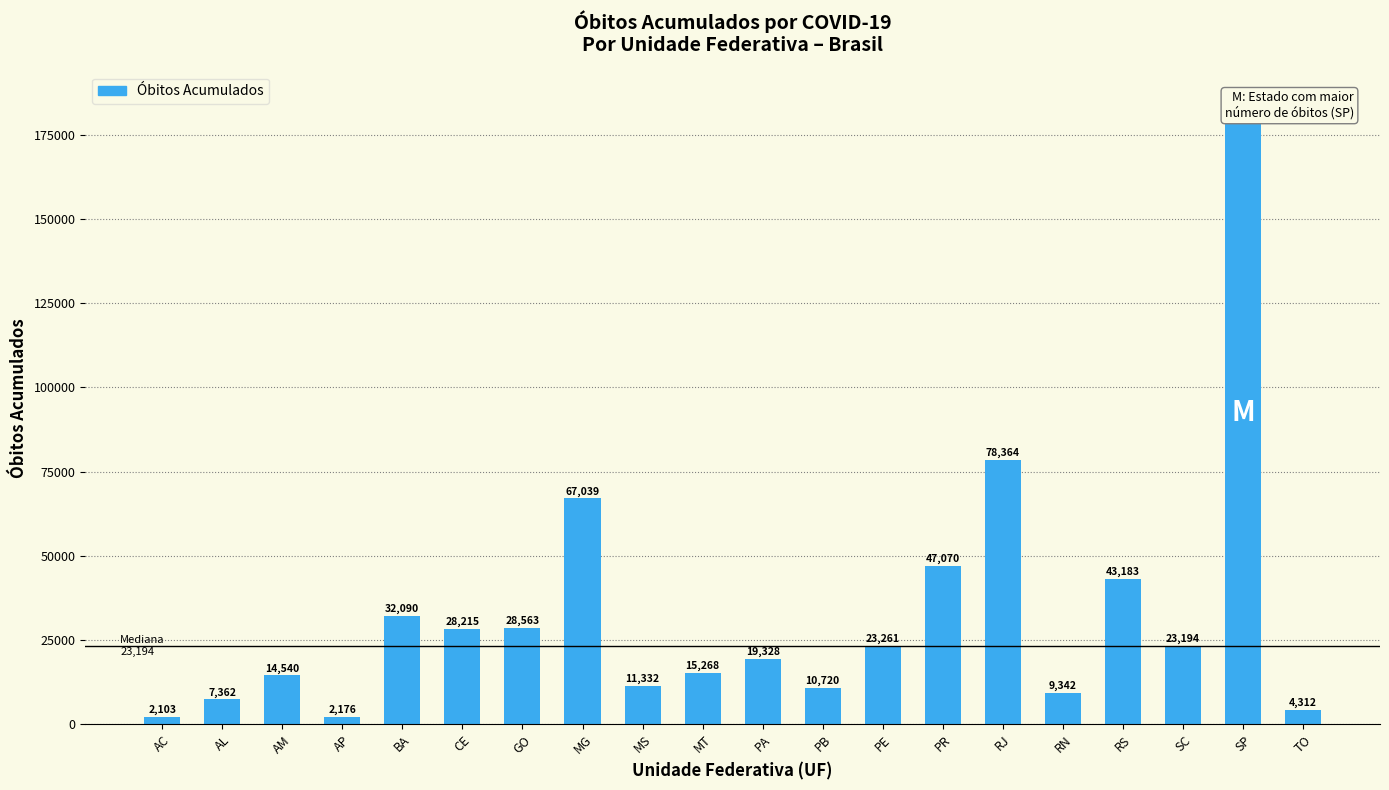

Reading left to right, list all the values displayed in this chart.

AC=2103	AL=7362	AM=14540	AP=2176	BA=32090	CE=28215	GO=28563	MG=67039	MS=11332	MT=15268	PA=19328	PB=10720	PE=23261	PR=47070	RJ=78364	RN=9342	RS=43183	SC=23194	SP=184442	TO=4312